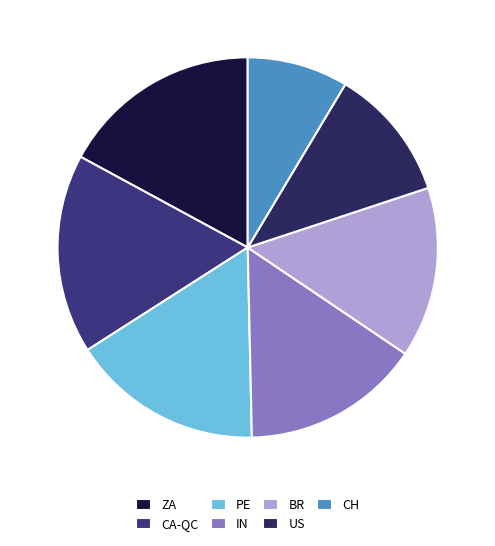

What is the ratio of the value at US to the value at IN?

0.7